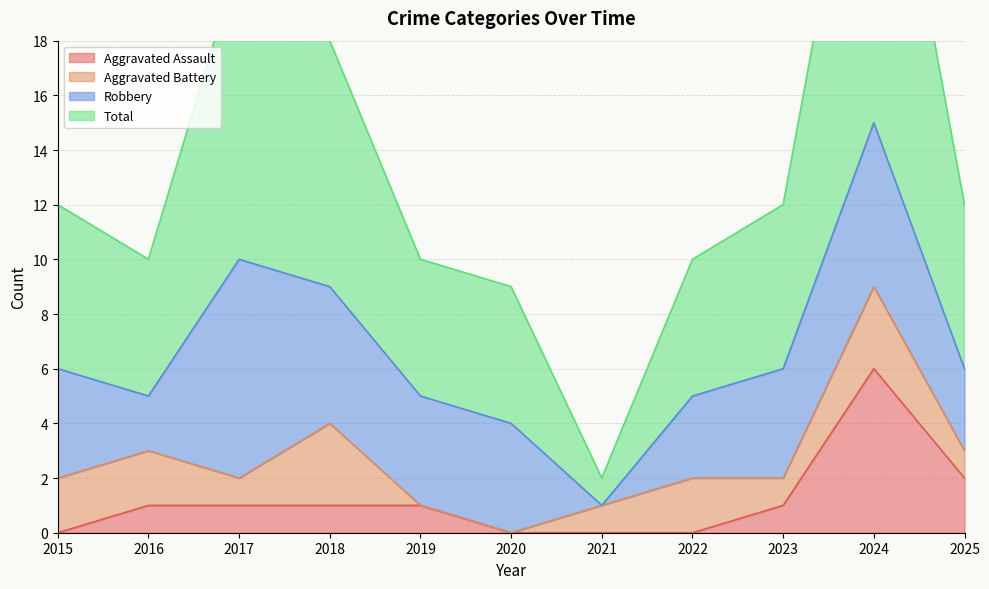

At which label does Aggravated Assault reach its peak?

2024